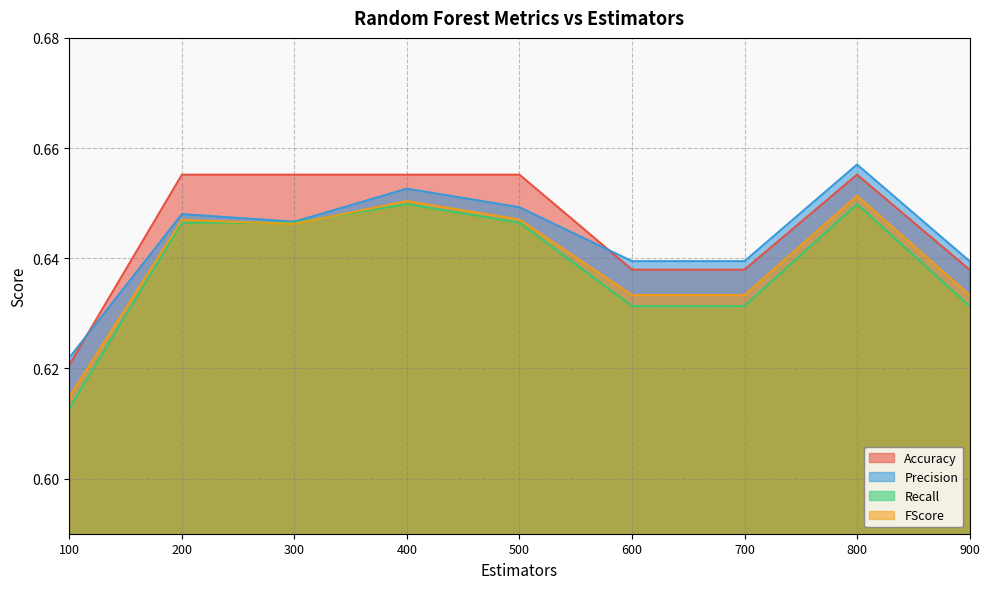

What is the sum of all FScore values?

5.8